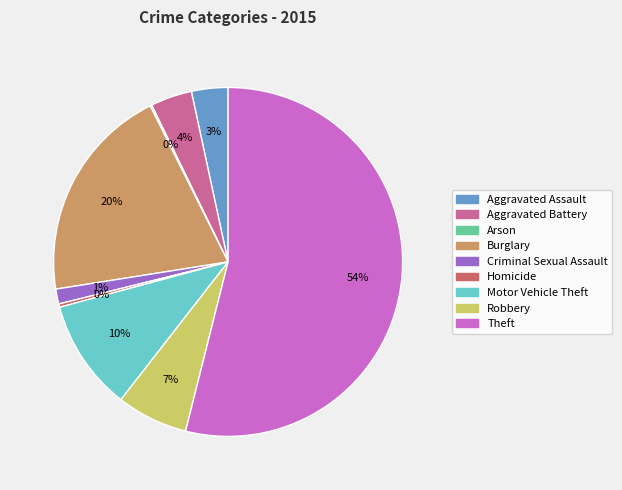

Is the sum of Robbery and Motor Vehicle Theft greater than half?

No